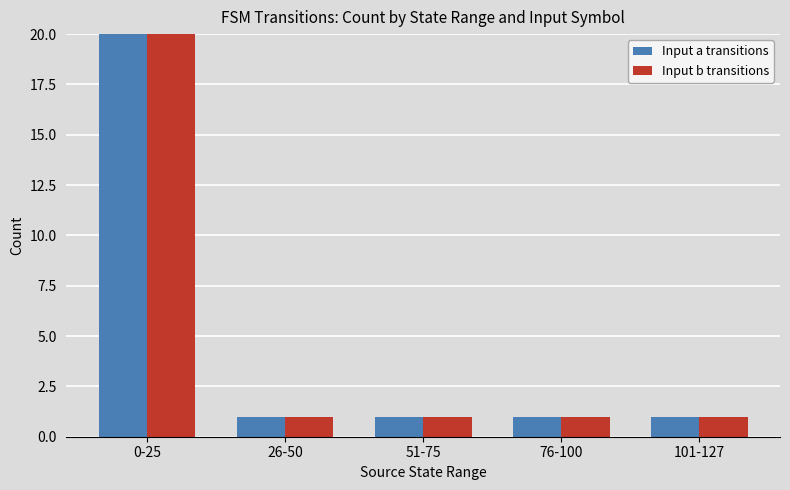

The Input b transitions series shows 1 at 51-75. True or false?

True